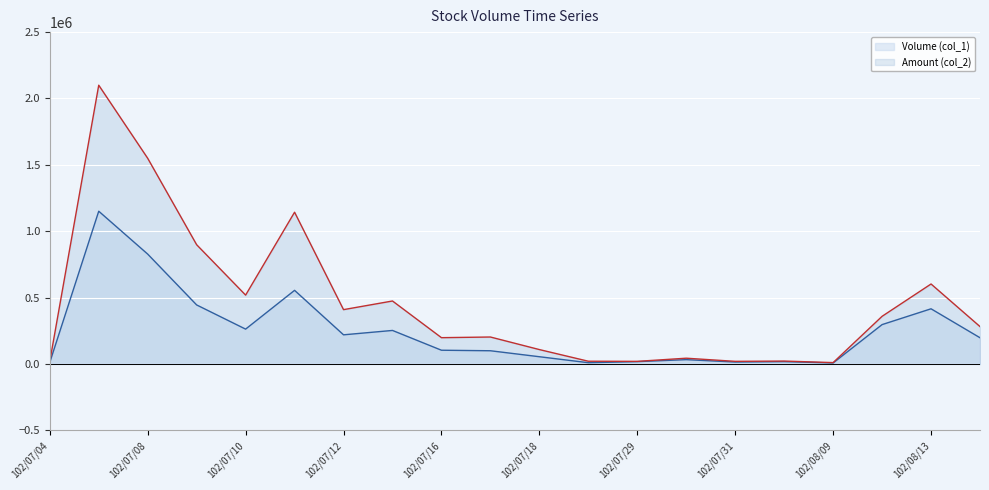

At which category is the sum across all series the highest?

102/07/05